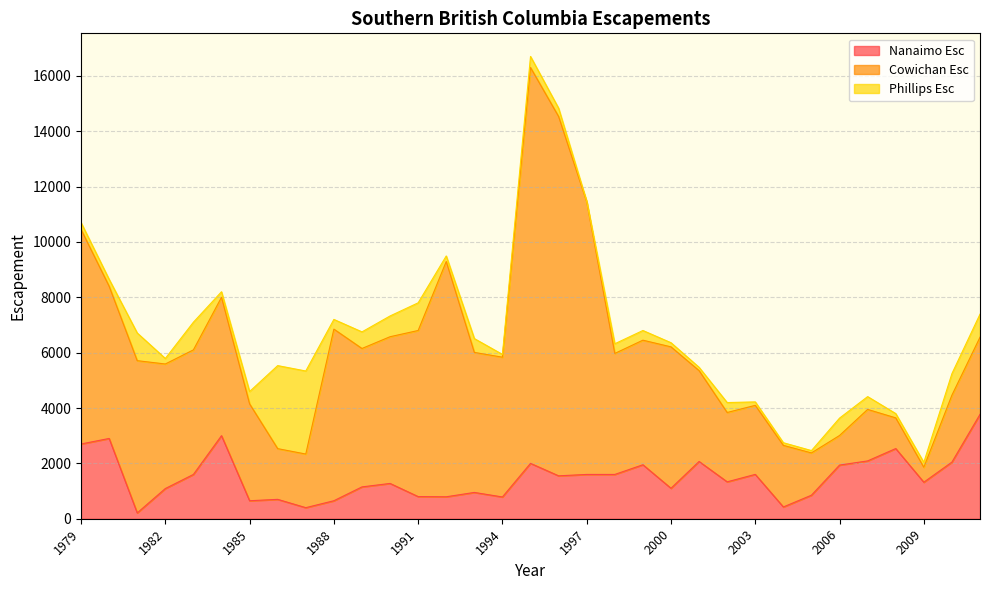

Where does the Phillips Esc series first go above 350?

1981